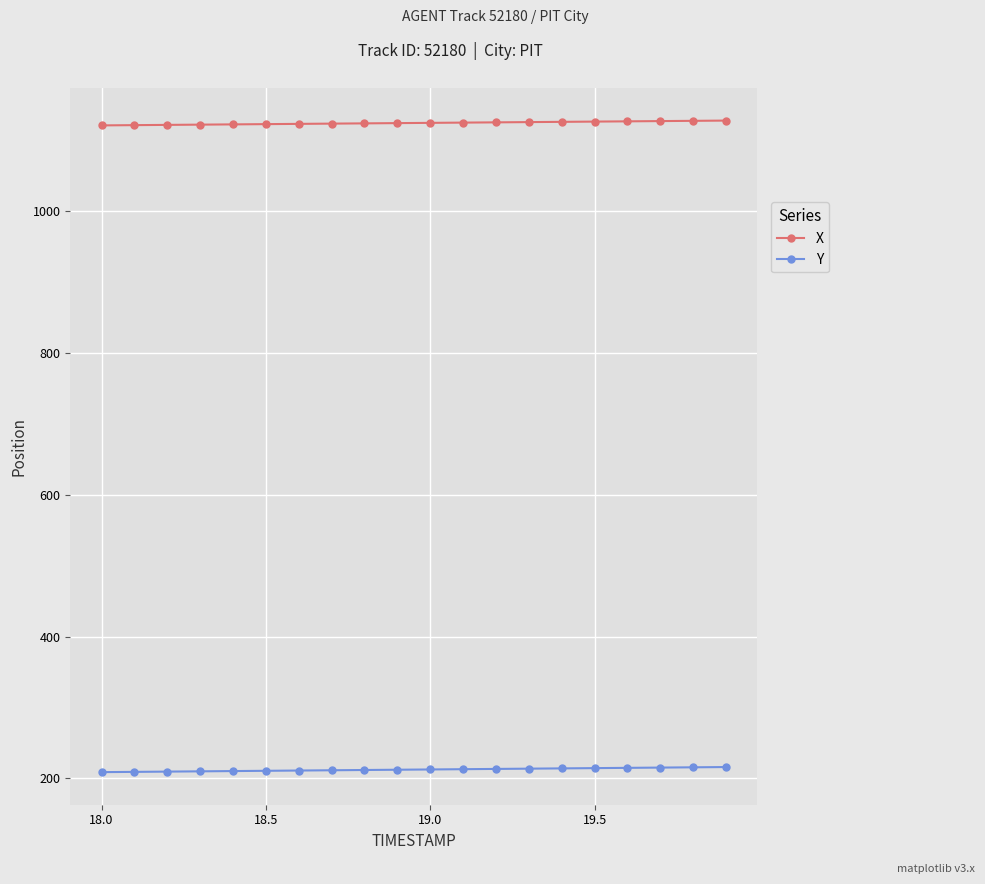

What is the highest value of the Y series?

216.1